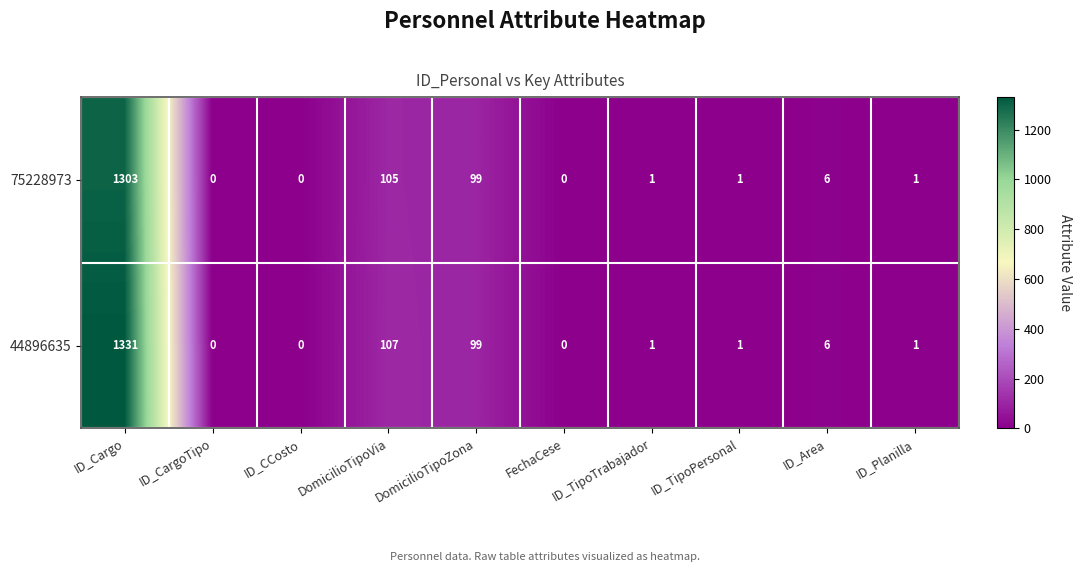

List the series in order of their peak value, lowest first.

75228973, 44896635